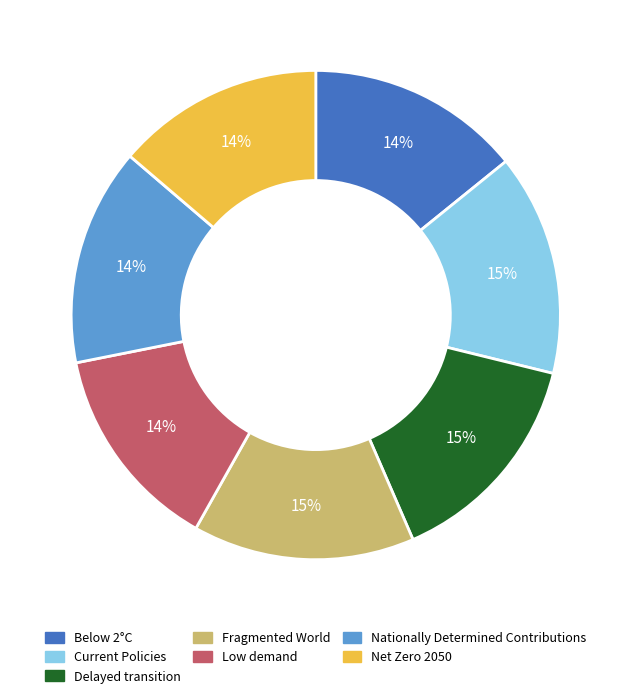

Is it true that Fragmented World is 6% of the pie?

False